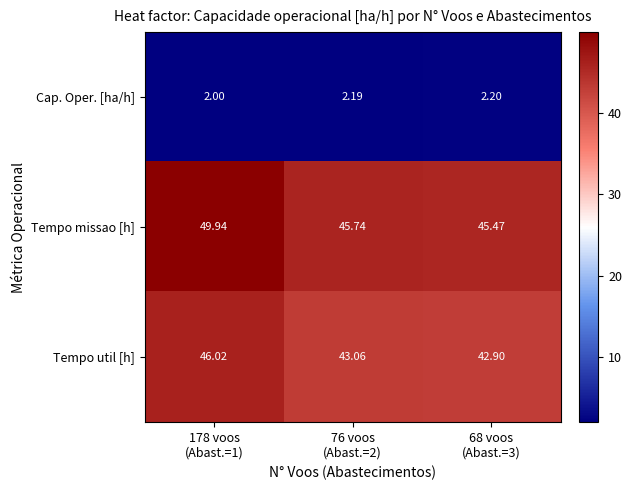

Which series has the widest spread of values?

Tempo missao [h]